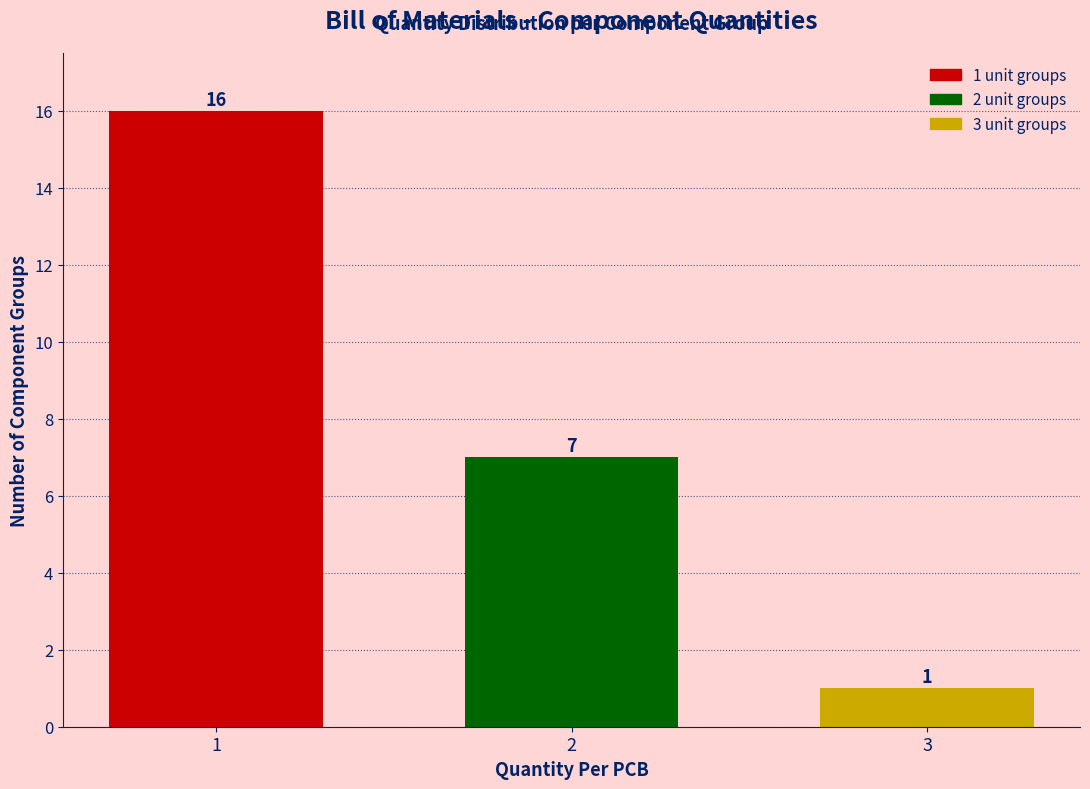

Reading left to right, extract all data points from this chart.

16	7	1